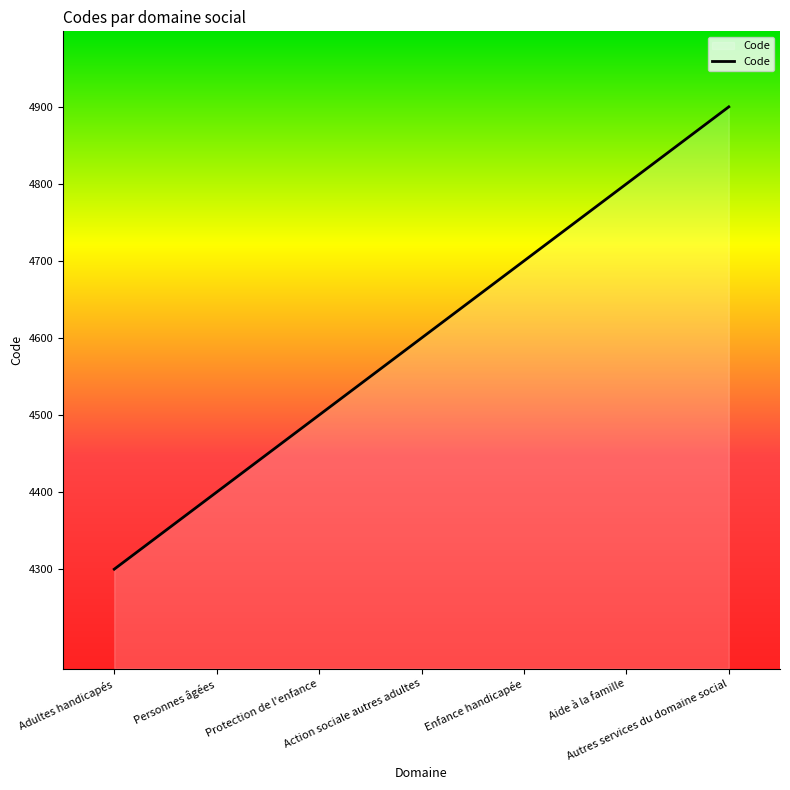

What value does the data have at Protection de l'enfance, to the nearest 50?

4500